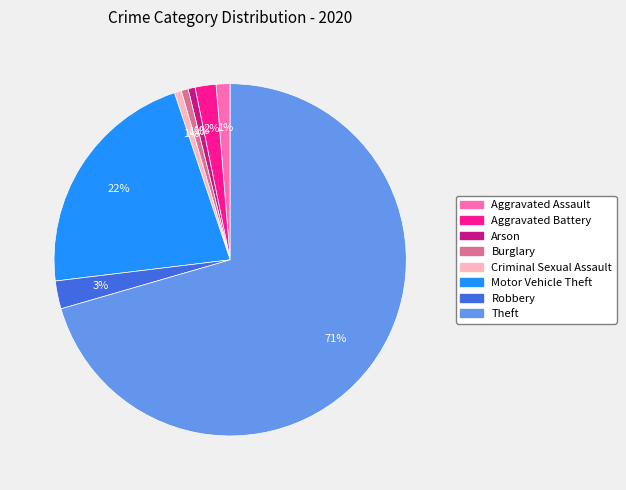

To the nearest percent, what is the difference between the Aggravated Battery and Motor Vehicle Theft slice percentages?

20%